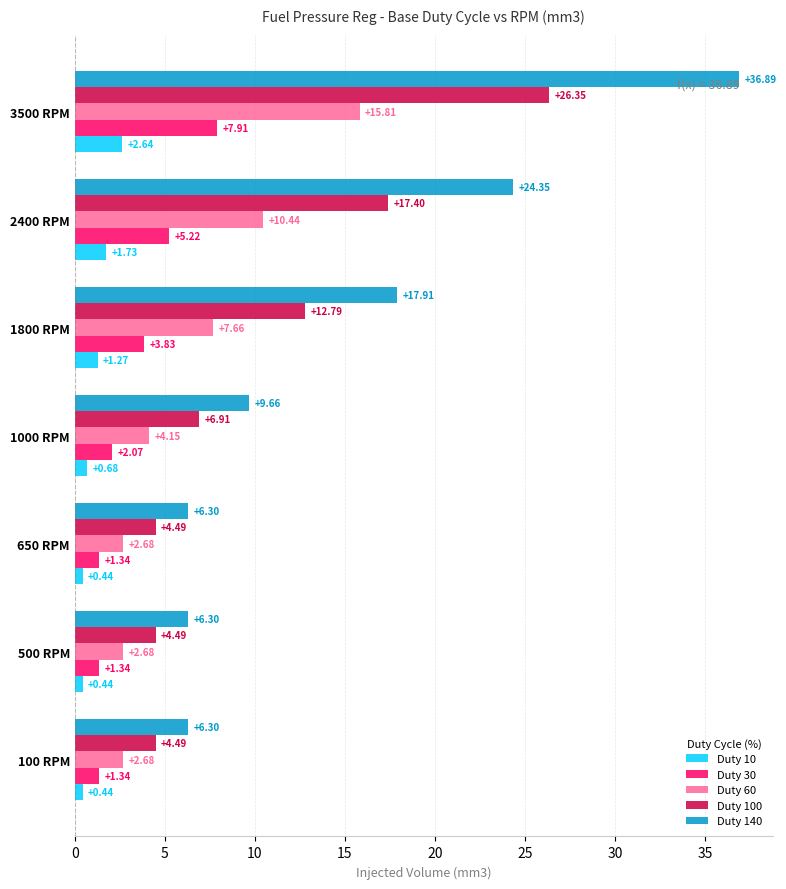

What is the difference between the maximum and minimum values in the Duty 30 series?

6.6